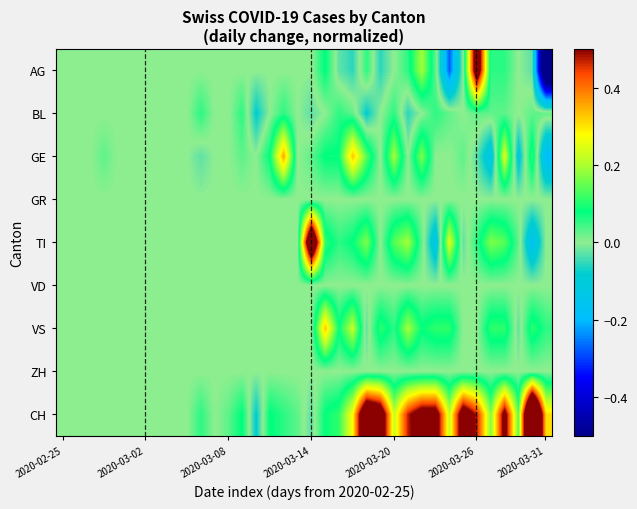

Which category has the highest value across all series?

34